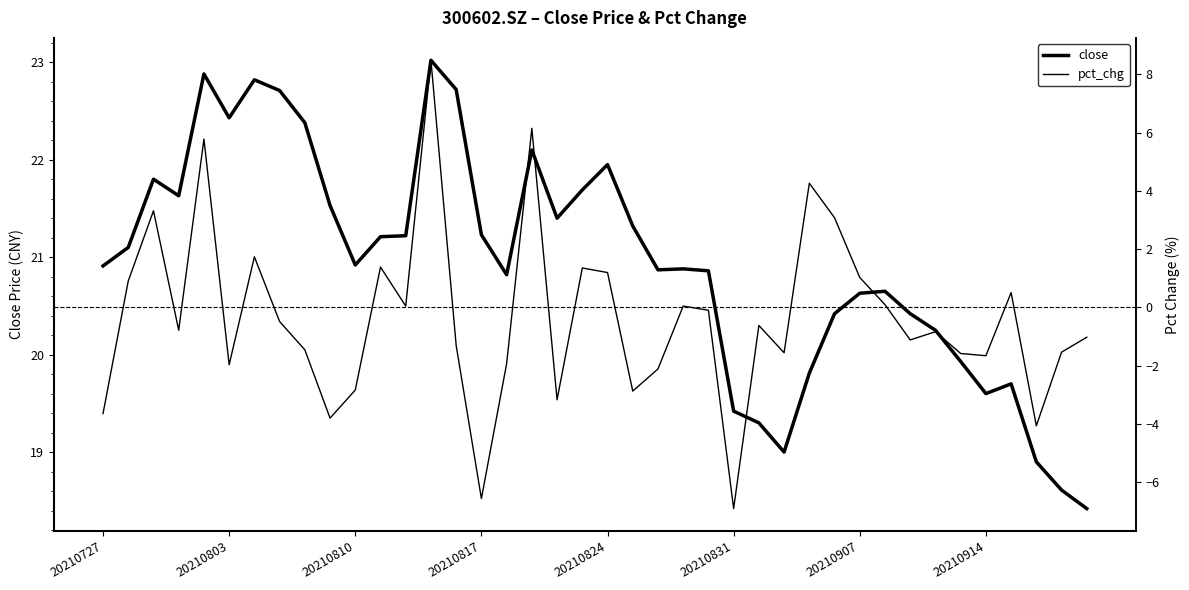

At 27, list the series in order from largest to smallest.

close, pct_chg